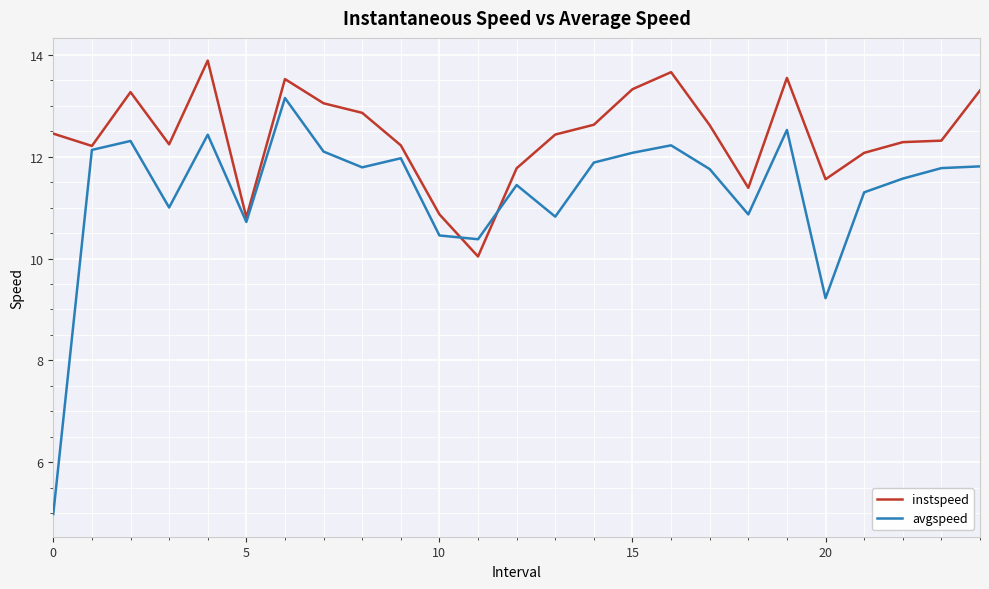

Rank the series by their average value, from lowest to highest.

avgspeed, instspeed